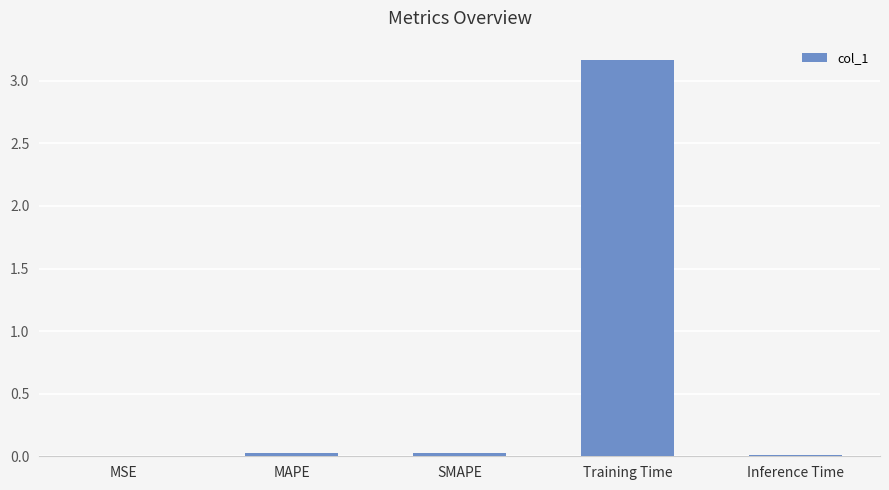

Between Training Time and MAPE, which is larger?

Training Time